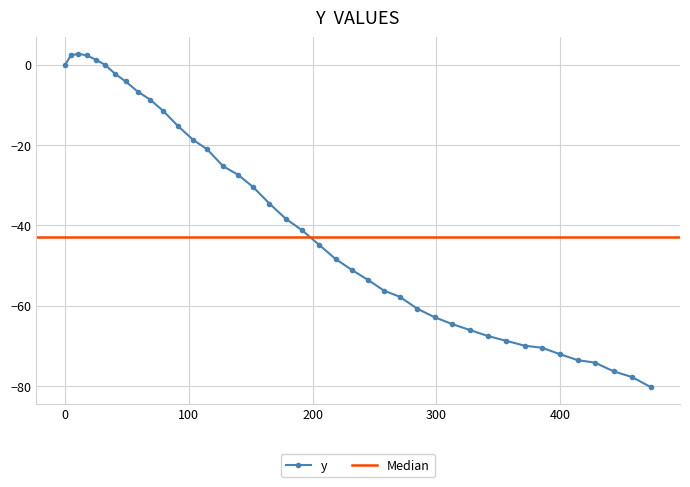

How many points are higher than both their immediate neighbors (excluding endpoints)?

1